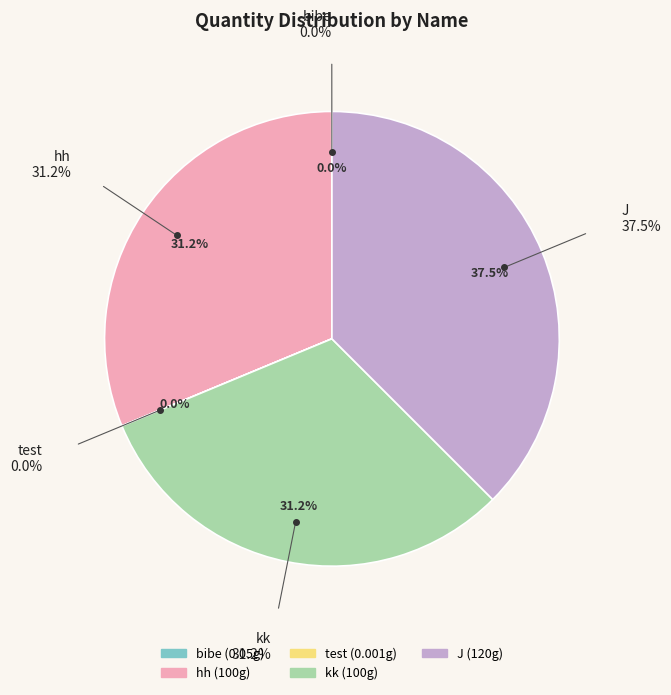

Approximately how many times larger is the value at J compared to kk?

1.2